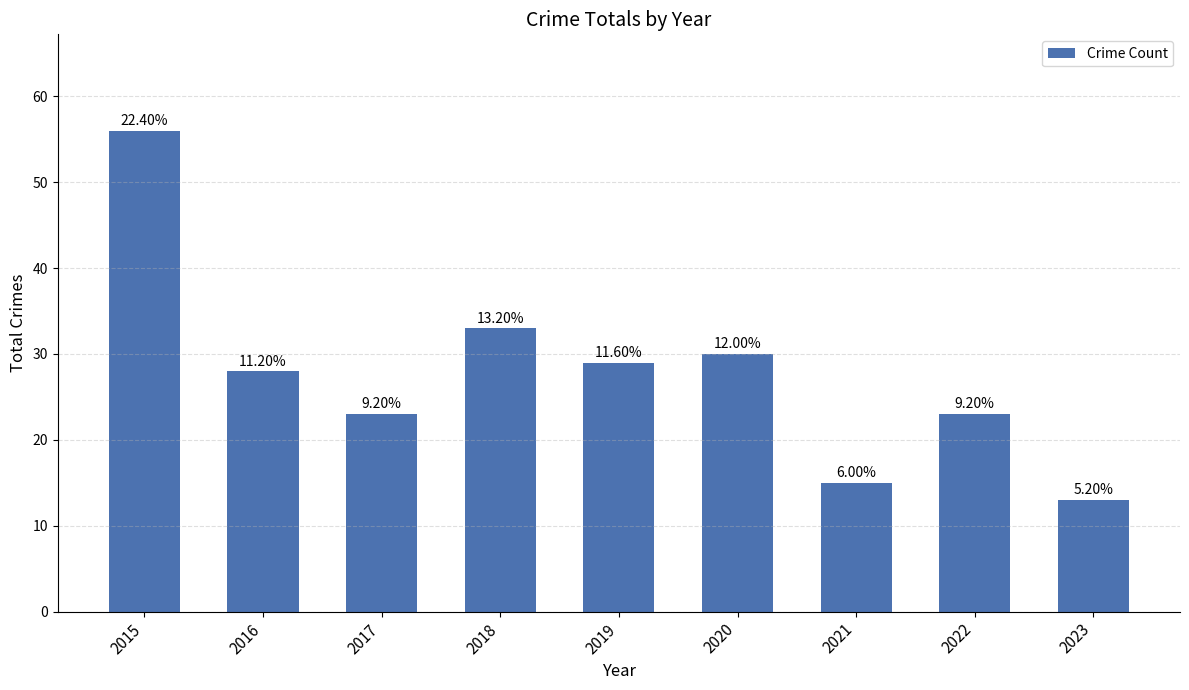

How many bars are there in total?

9